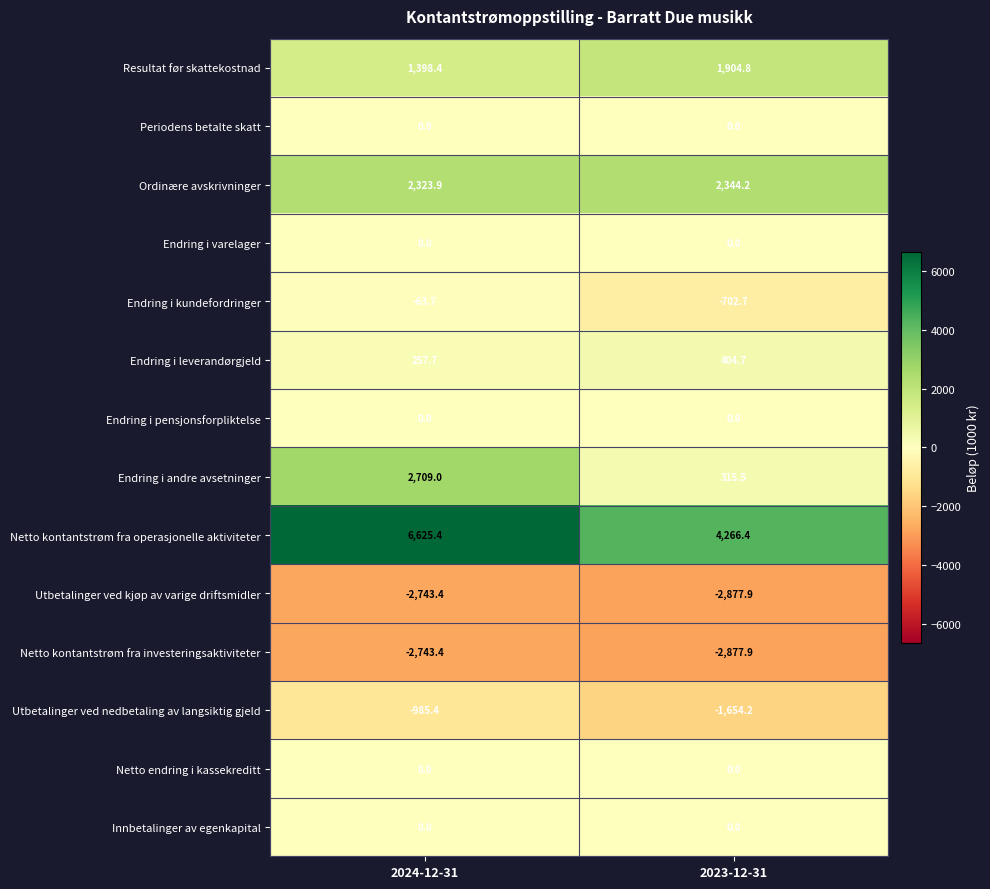

List the labels in order of Netto kontantstrøm fra investeringsaktiviteter value, largest first.

2024-12-31, 2023-12-31